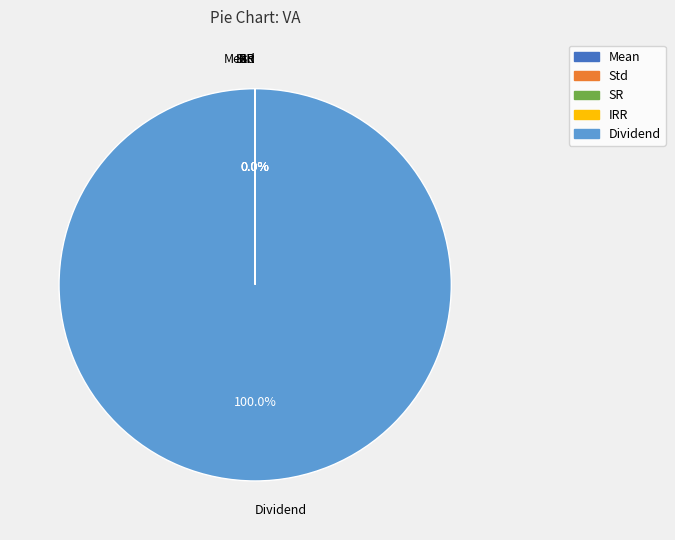

What is the largest slice in the pie chart?

Dividend